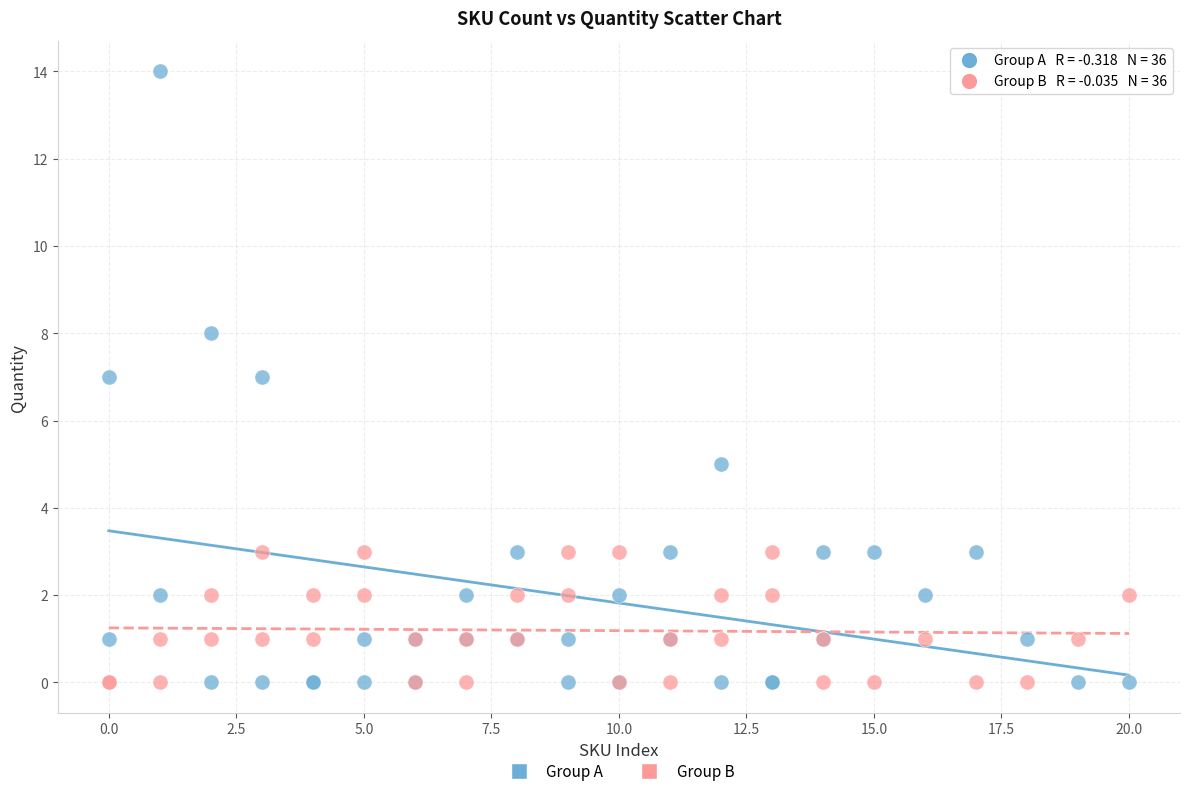

Which series reaches the maximum Y coordinate?

Group A